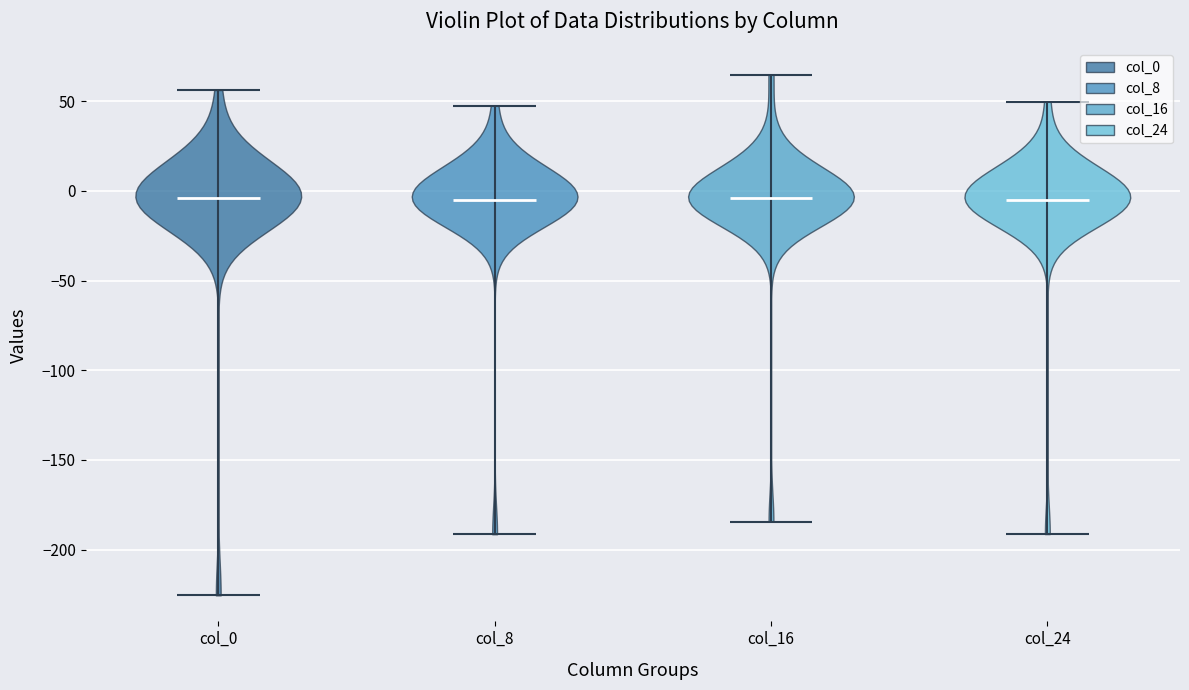

Reading left to right, read every violin against the y-axis: where its median line is, and the lowest and highest points it reaches. The values are not printed on the chart, so give them approximately, as read against the axis.

col_0: median line -5, lowest point -225, highest point 55
col_8: median line -5, lowest point -190, highest point 50
col_16: median line -5, lowest point -185, highest point 65
col_24: median line -5, lowest point -190, highest point 50